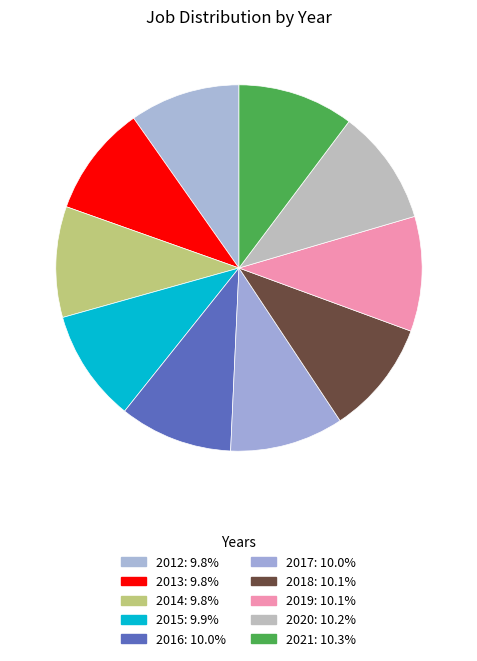

To the nearest percent, what percentage of the pie is 2021?

10%